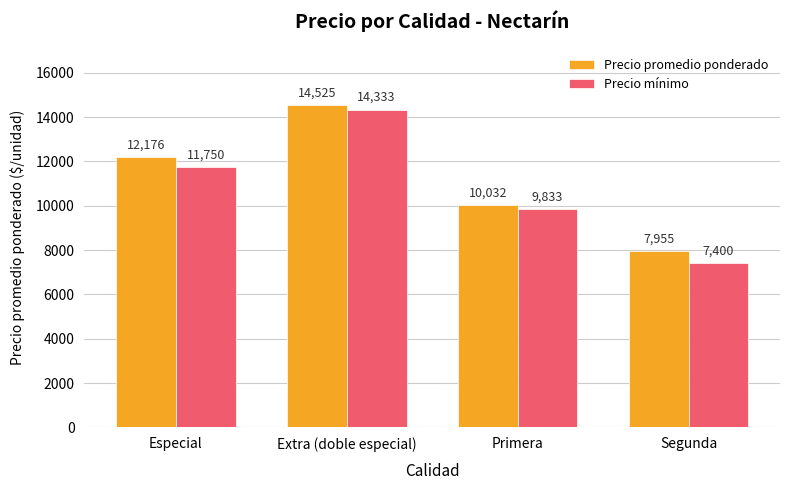

What are all the series names shown in the legend?

Precio promedio ponderado, Precio mínimo